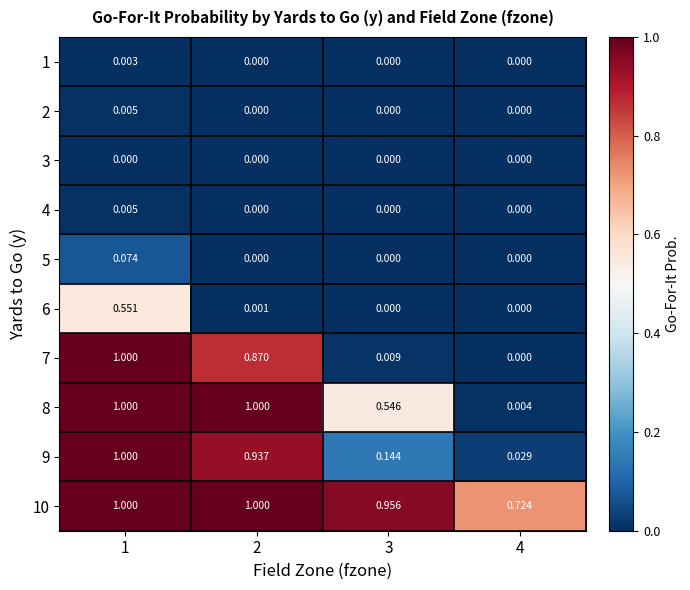

Is the value of 6 at 2 greater than the value of 9 at 1?

No